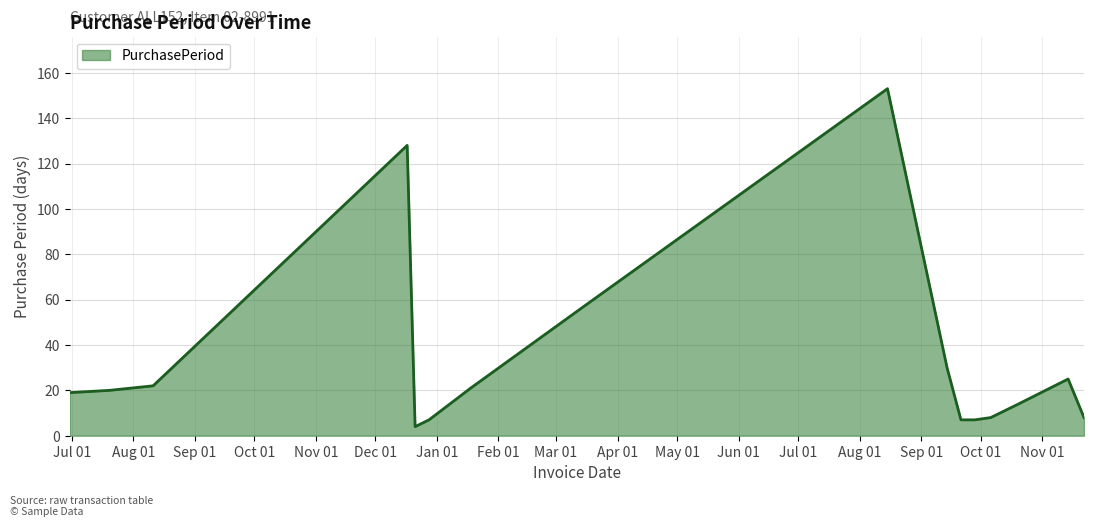

What is the maximum value shown in the chart?

153